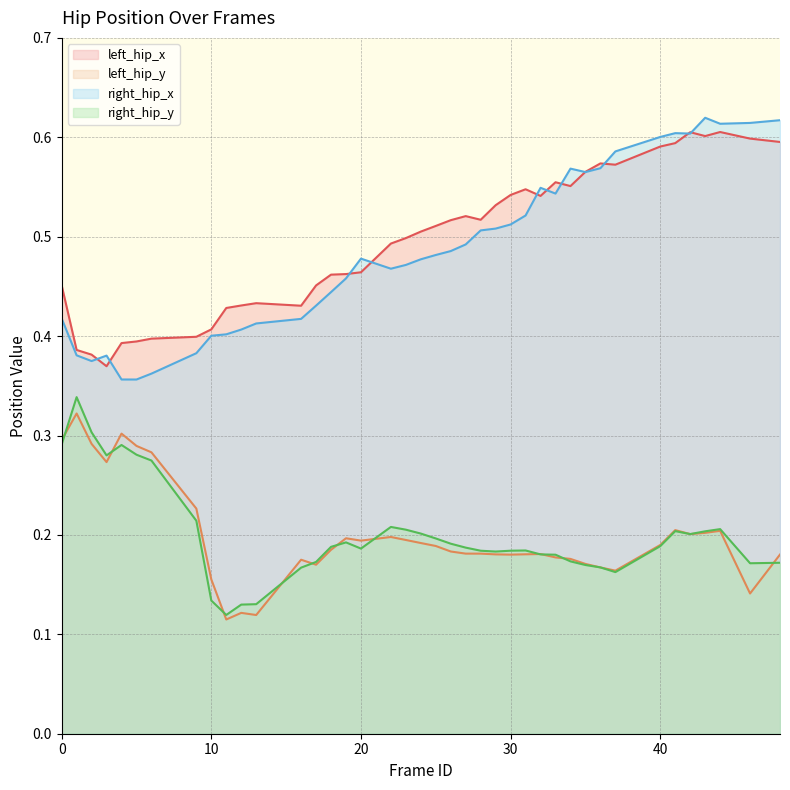

What is the difference between the highest and lowest values at 46?

0.5